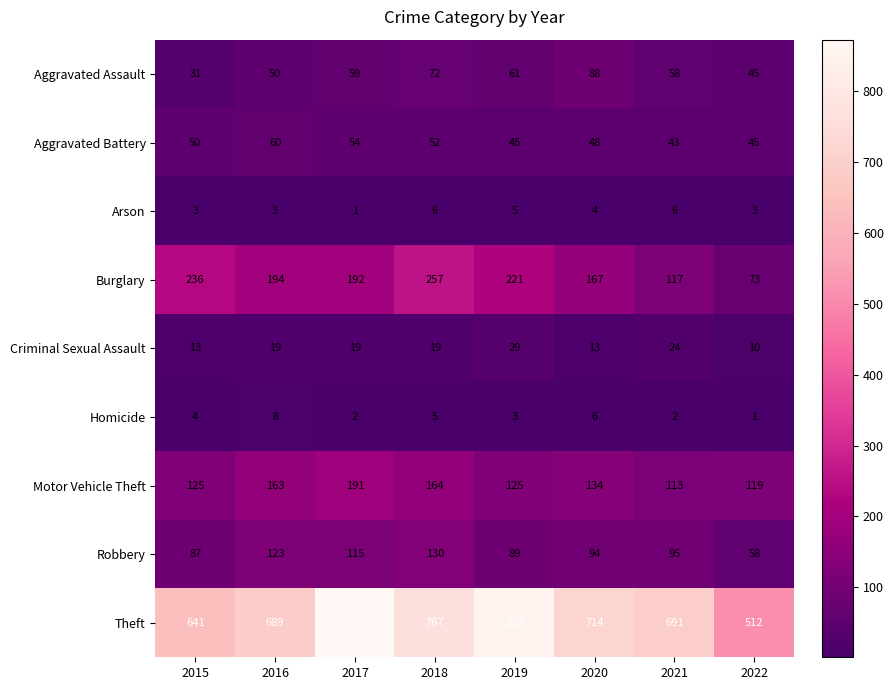

What is the total value across all series at 2022?

866